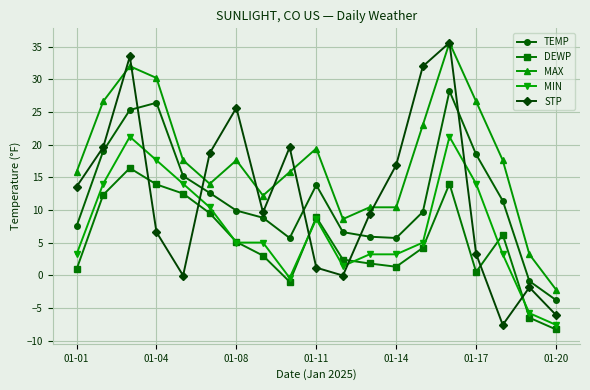

What is the average value of the TEMP series?

11.9